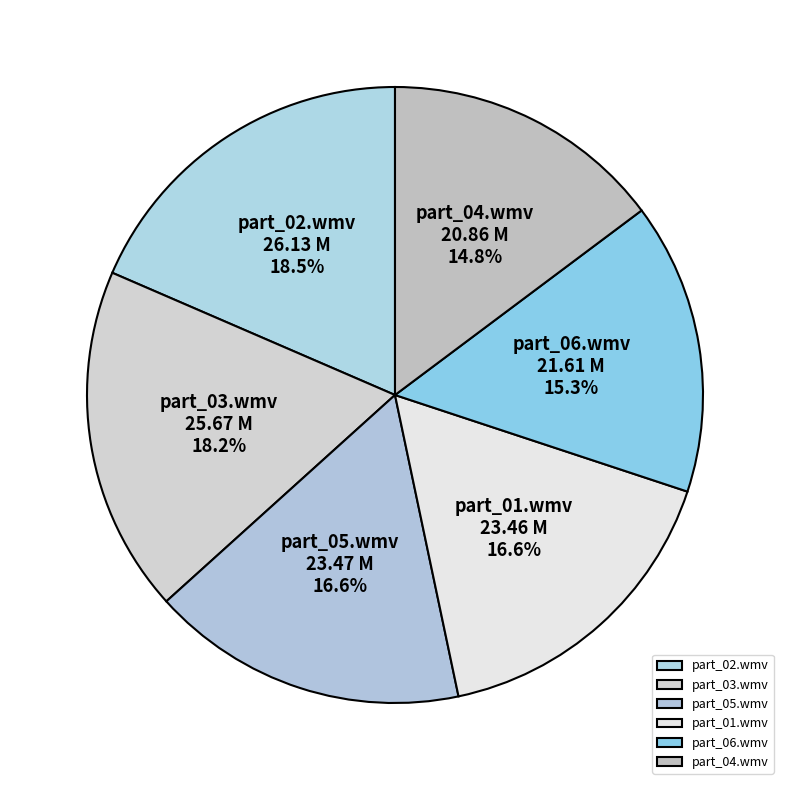

Count the number of slices in the pie.

6